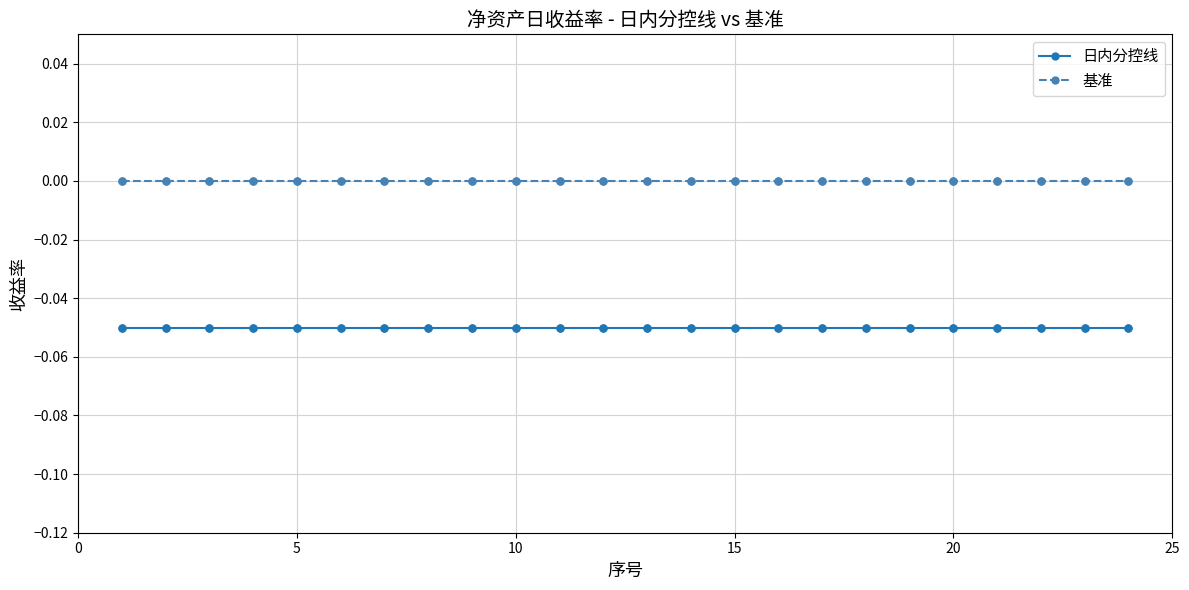

What are all the series names shown in the legend?

日内分控线, 基准